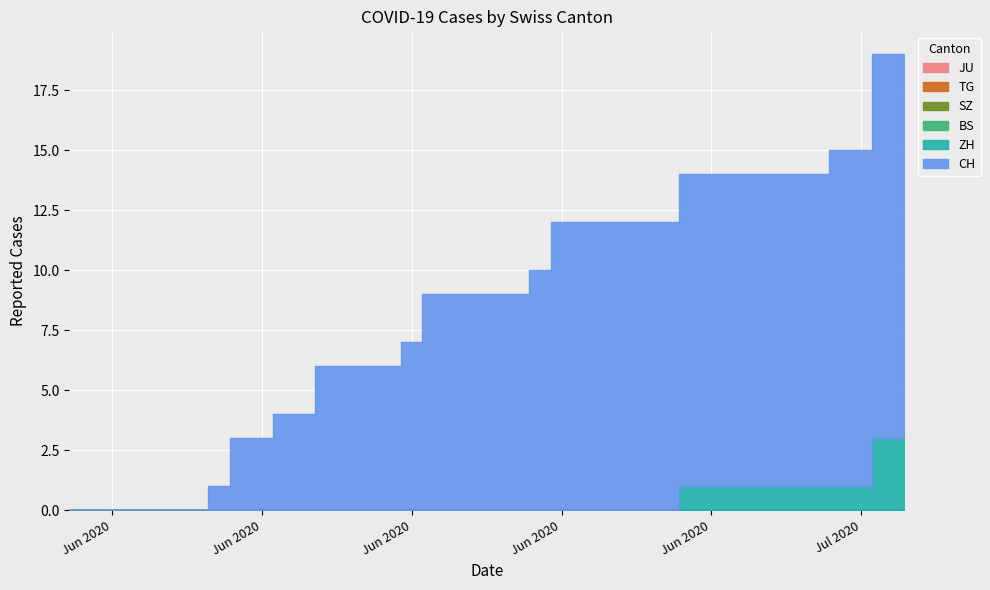

Which series has the largest total across all categories?

CH